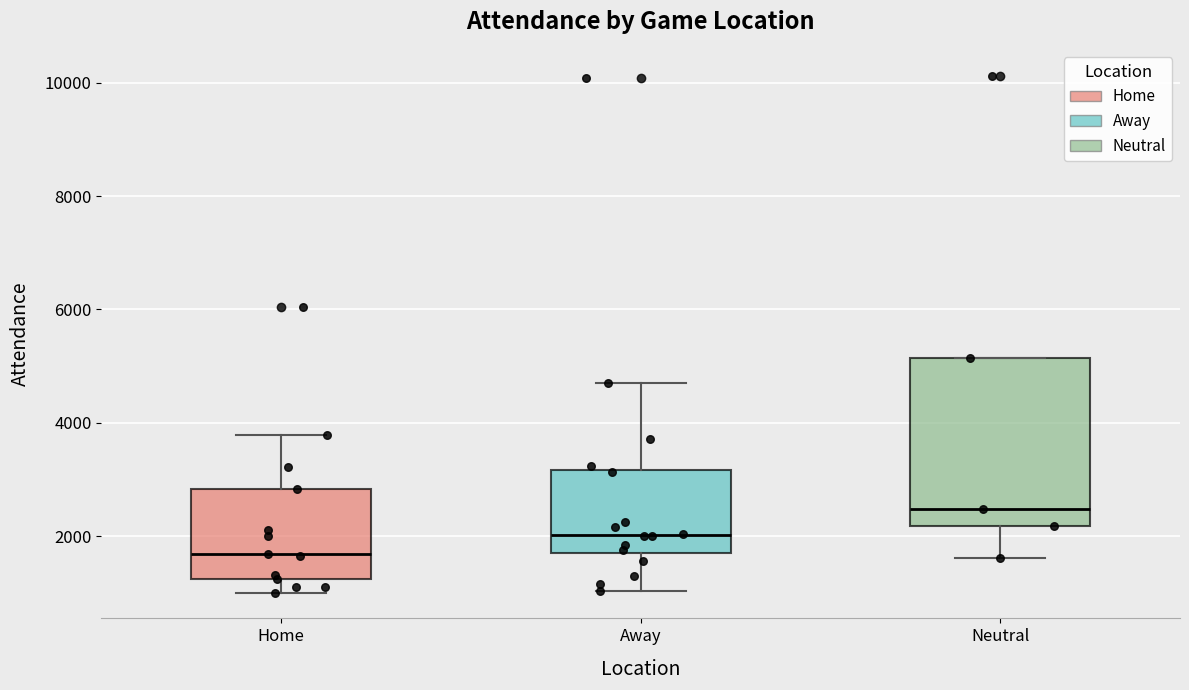

Comparing the boxes themselves (not the whiskers), which one is the tallest?

Neutral